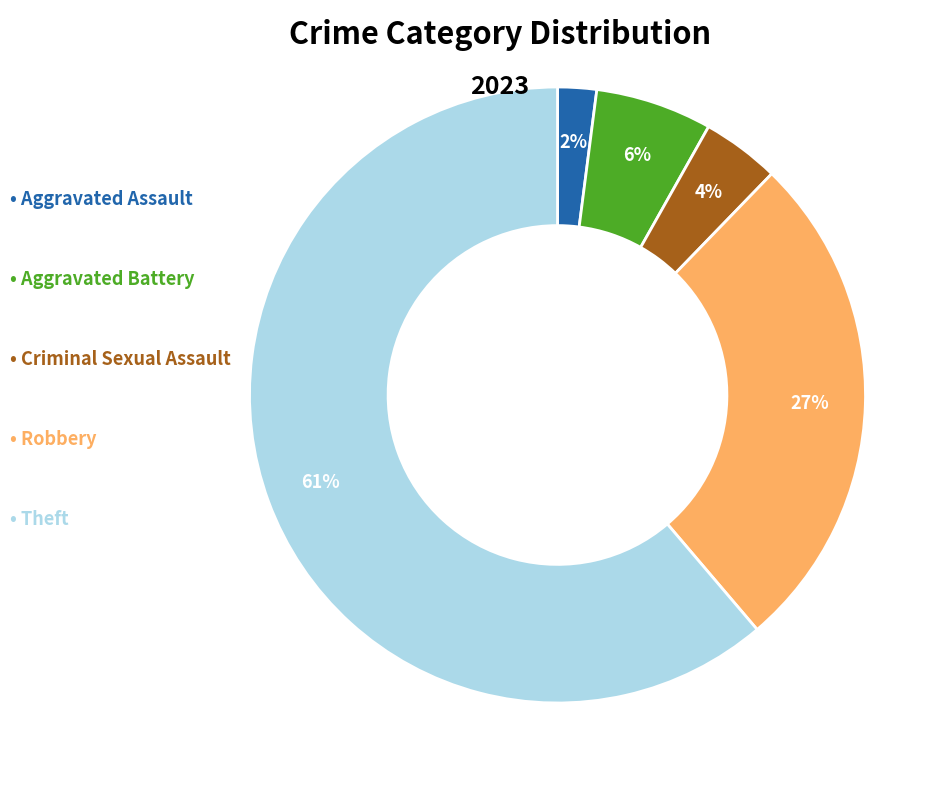

To the nearest percent, what is the average slice percentage?

20%